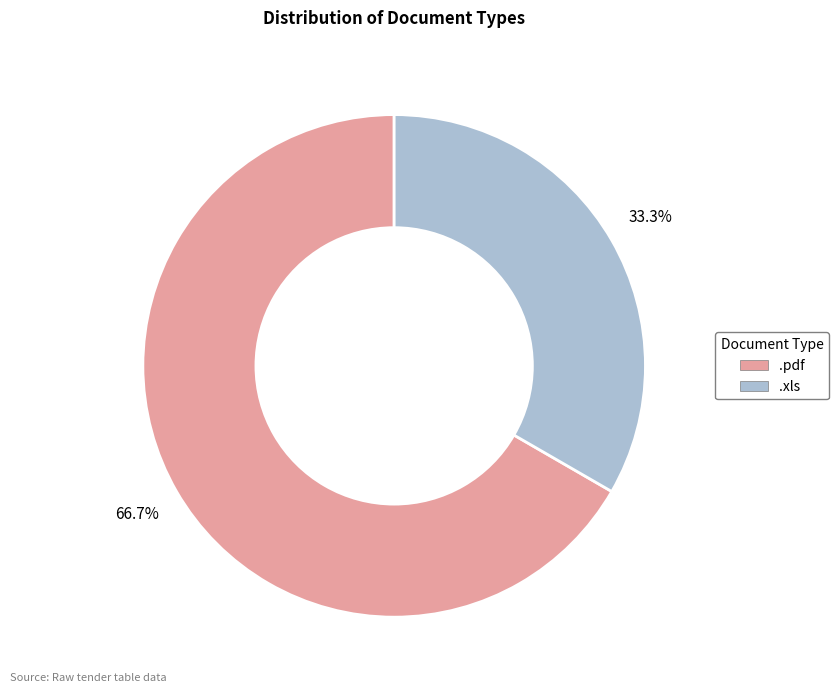

Is the sum of .pdf and .xls greater than half?

Yes